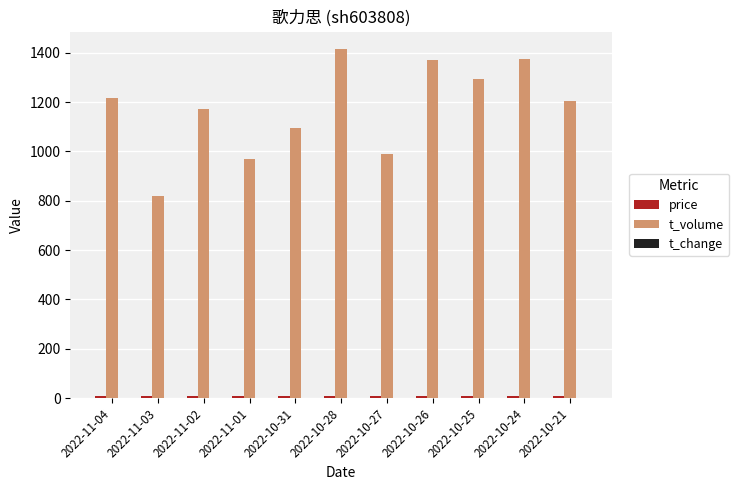

Which series has the largest total across all categories?

t_volume